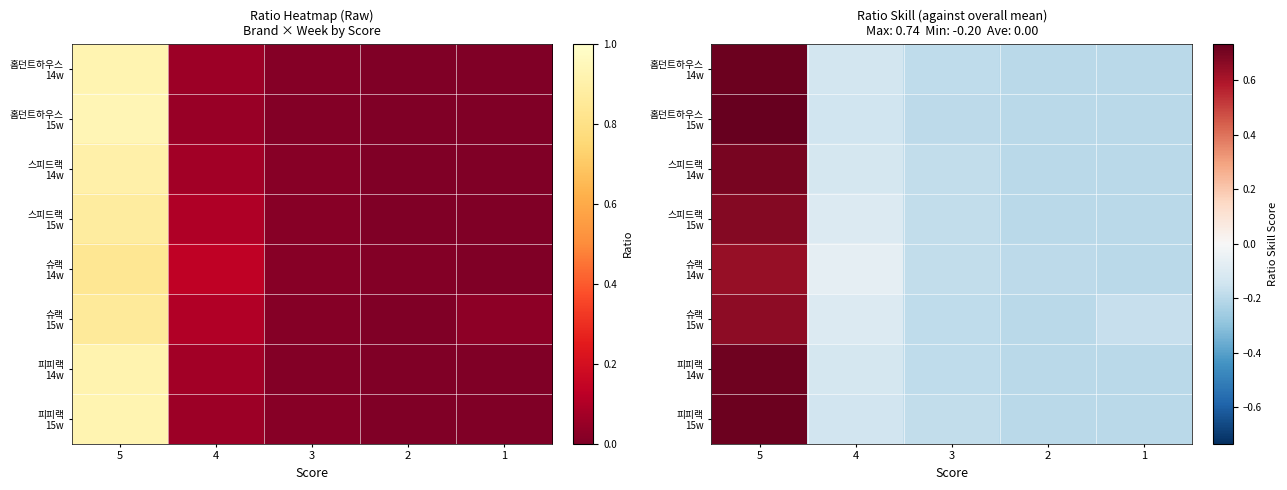

The value of 슈랙 14w at 2 is -0.2. True or false?

True